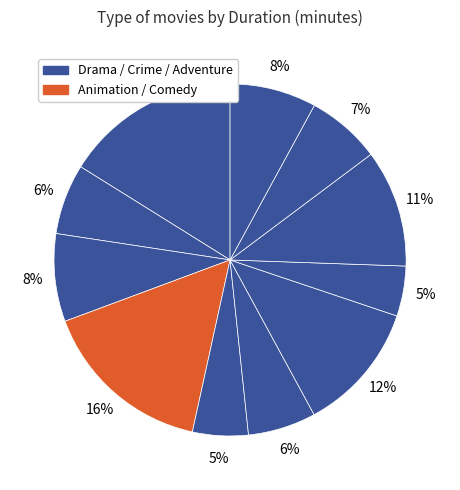

How many segments does this pie chart have?

11